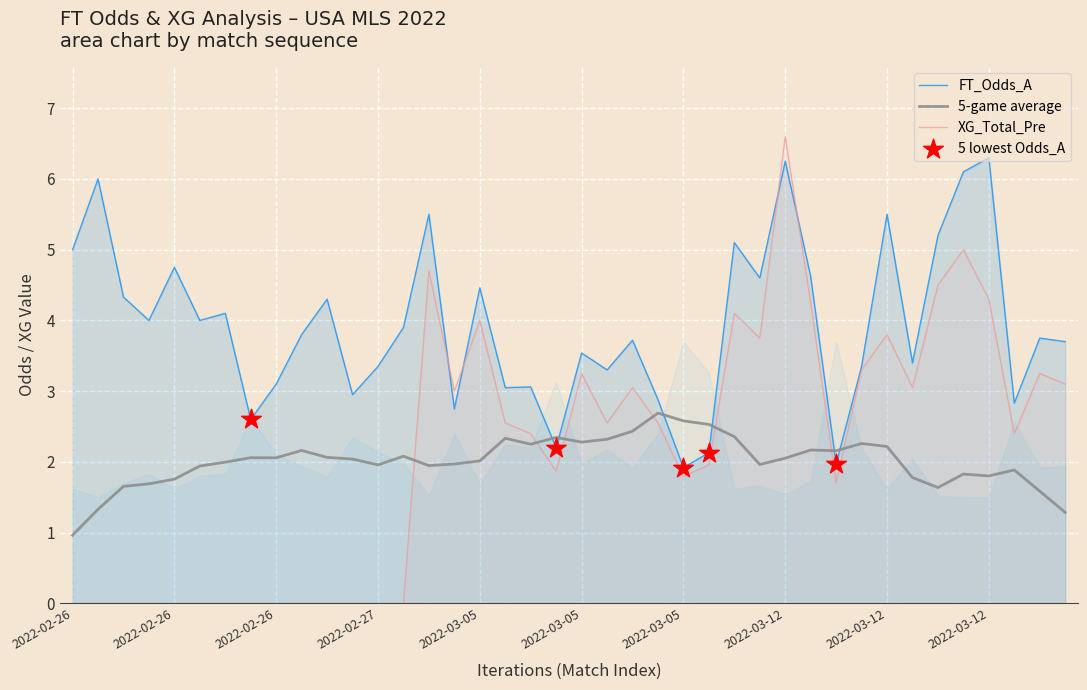

At how many categories does at least one series exceed 4?

16